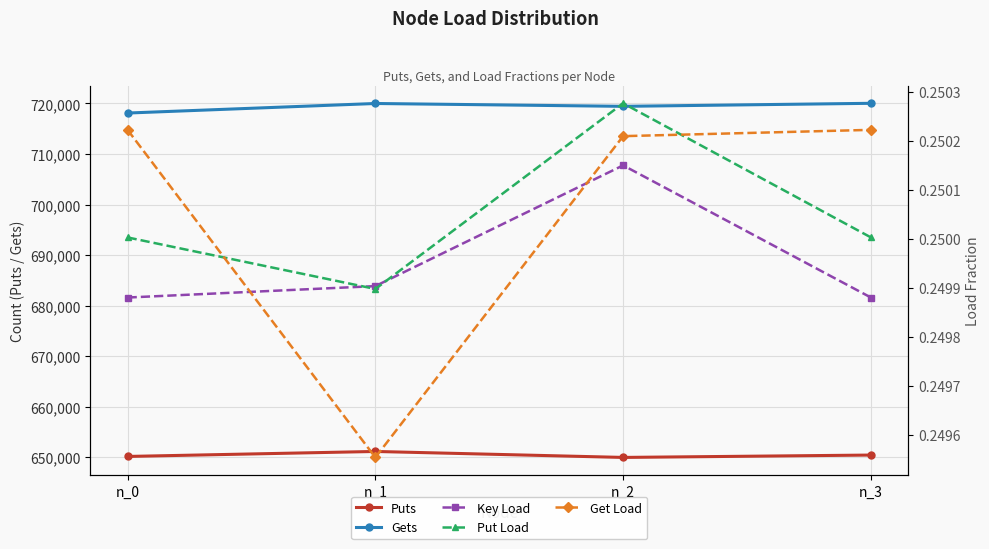

At n_3, list the series in order from smallest to largest.

Key Load, Put Load, Get Load, Puts, Gets